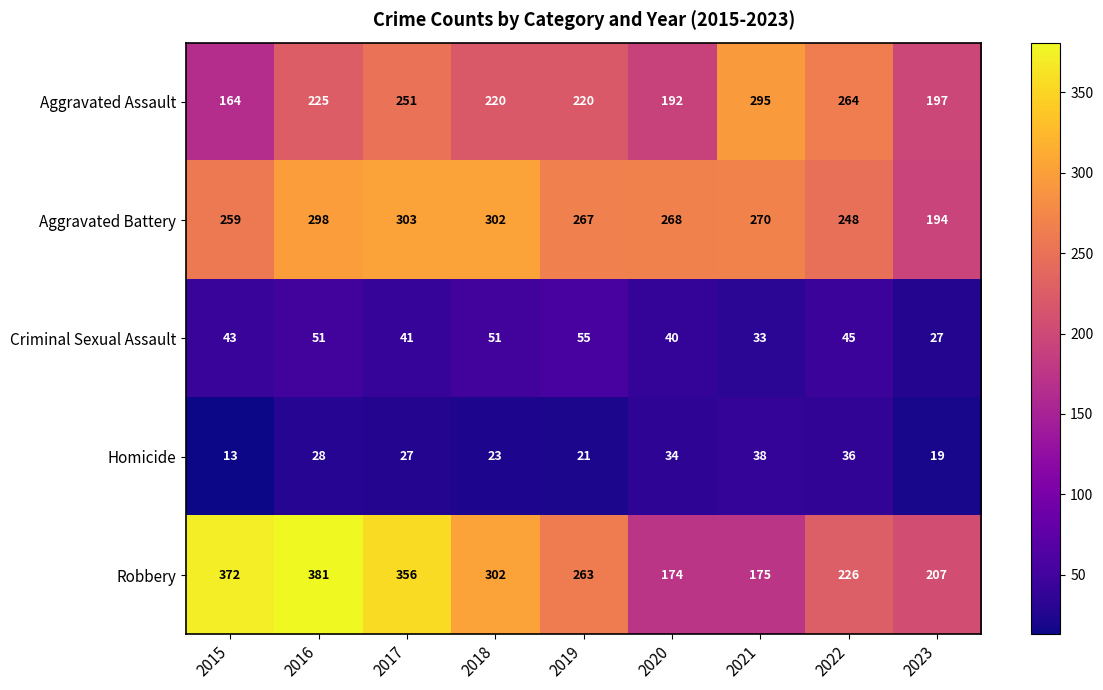

What is the sum of the Homicide values at 2023 and 2022?

55